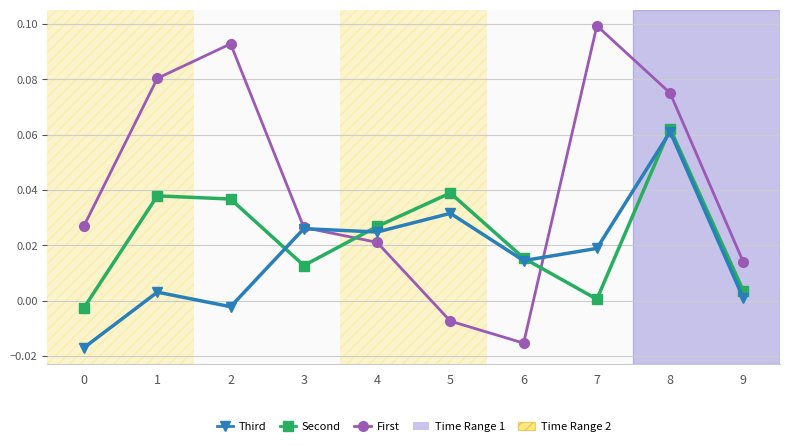

Where is the first local maximum for Third?

1